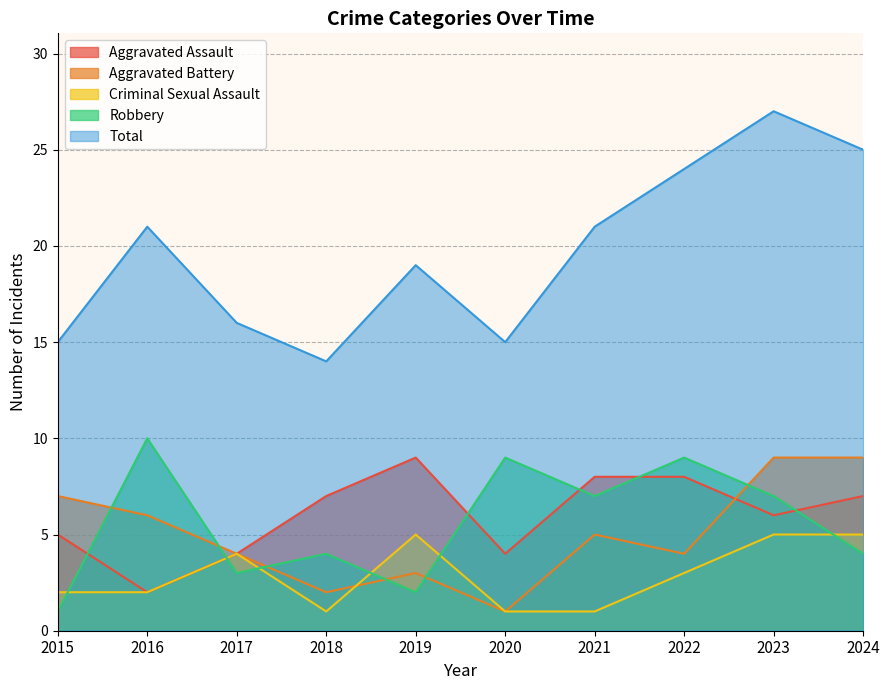

What is the difference between the Aggravated Battery values at 2022 and 2019?

1